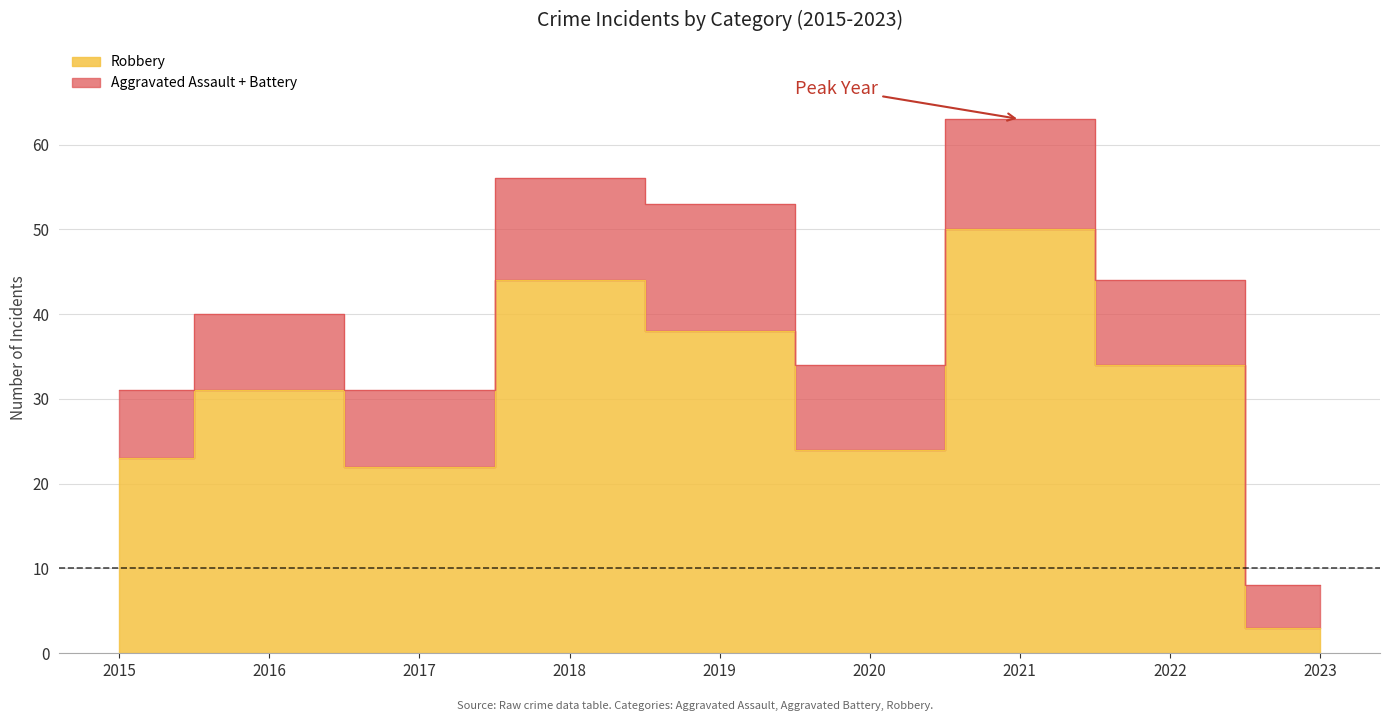

What is the sum of the Robbery values at 2023 and 2018?

47